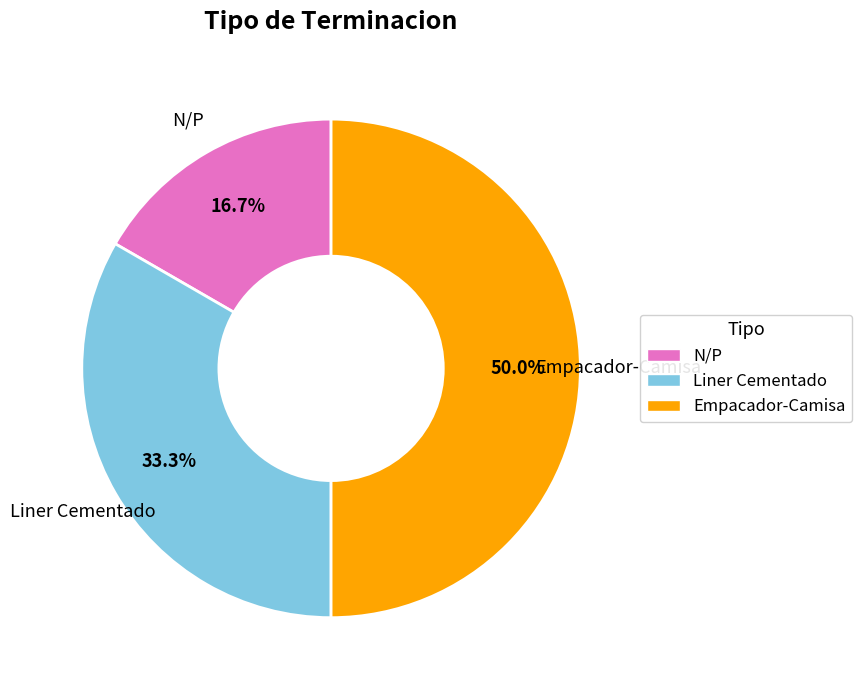

Combined, what portion of the pie is Liner Cementado and N/P?

50.0%